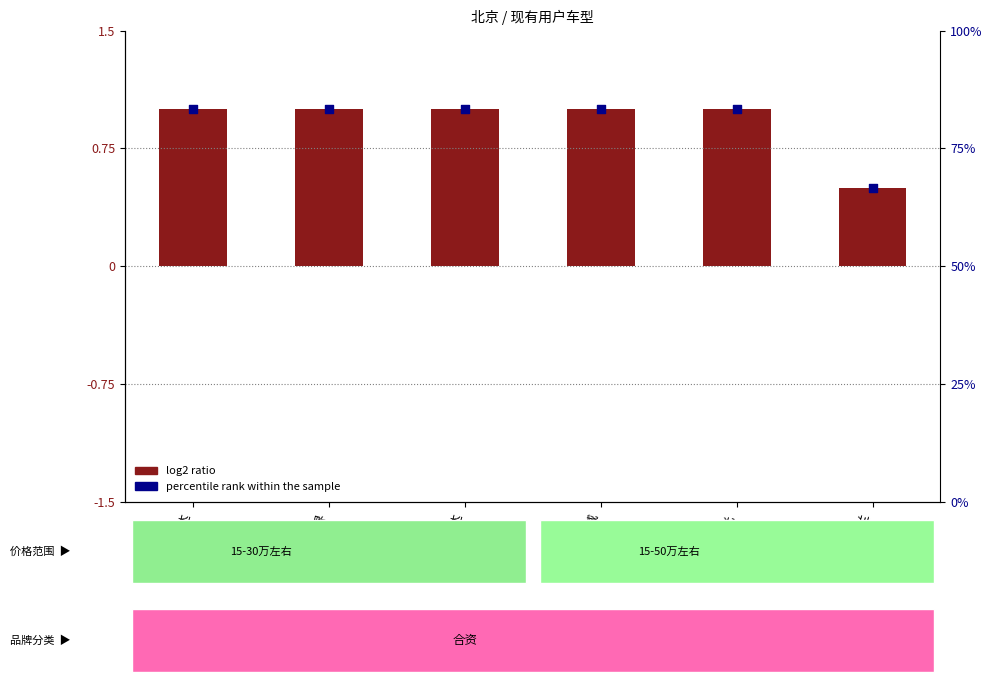

What is the total value across all series at 锐界?

2.0